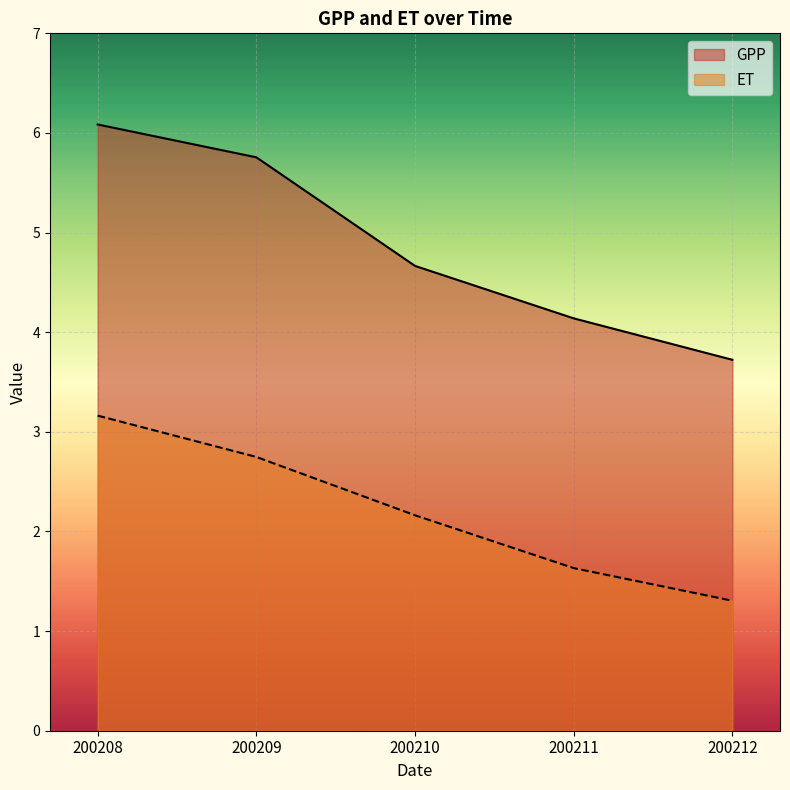

What is the sum of the ET values at 200211 and 200209?

4.4